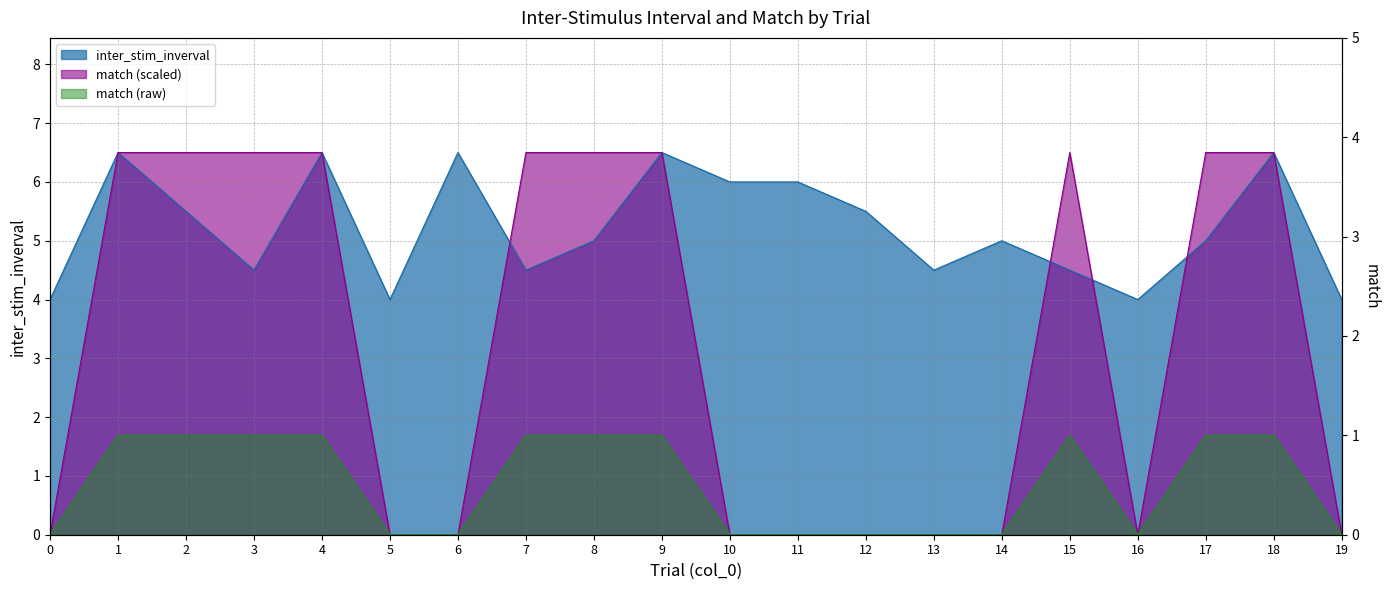

Where does the match series first go above 6?

1